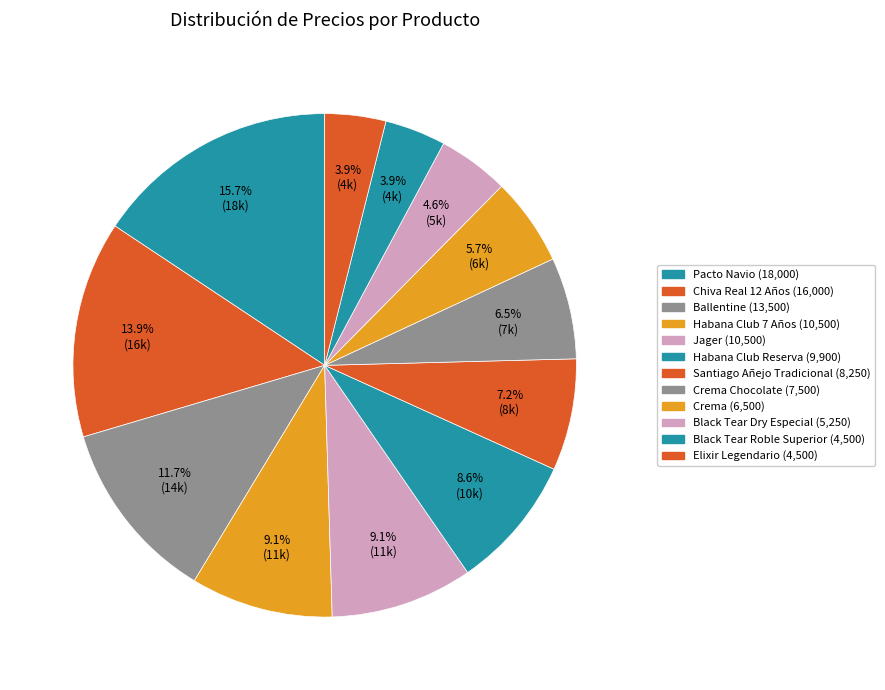

Is there any slice that represents more than half of the pie?

No